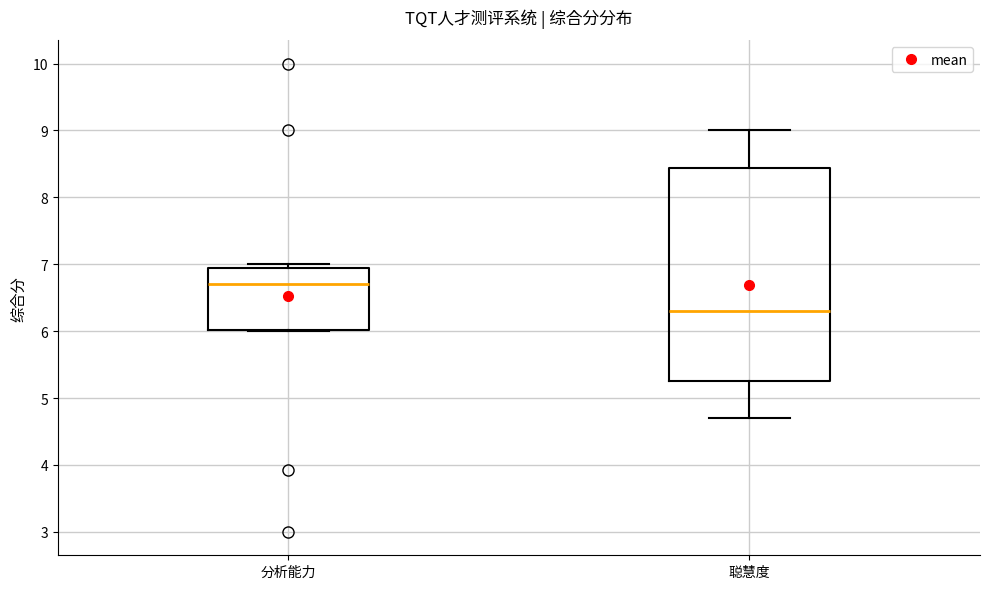

Reading left to right, read every box against the y-axis: the position of its median line, the range the box covers, and the ends of its whiskers. The values are not printed on the chart, so give them approximately, as read against the axis.

分析能力: median 6.7, box 6.0 to 6.9, whiskers 6.0 to 7.0
聪慧度: median 6.3, box 5.3 to 8.4, whiskers 4.7 to 9.0